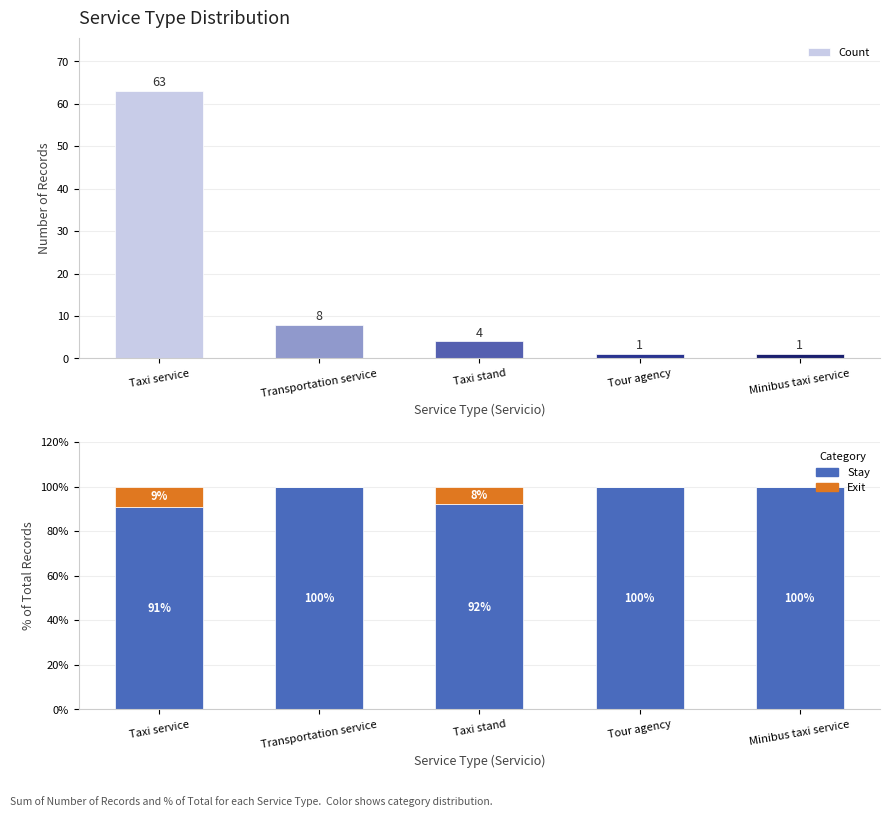

What is the total value across all series at Tour agency?

101